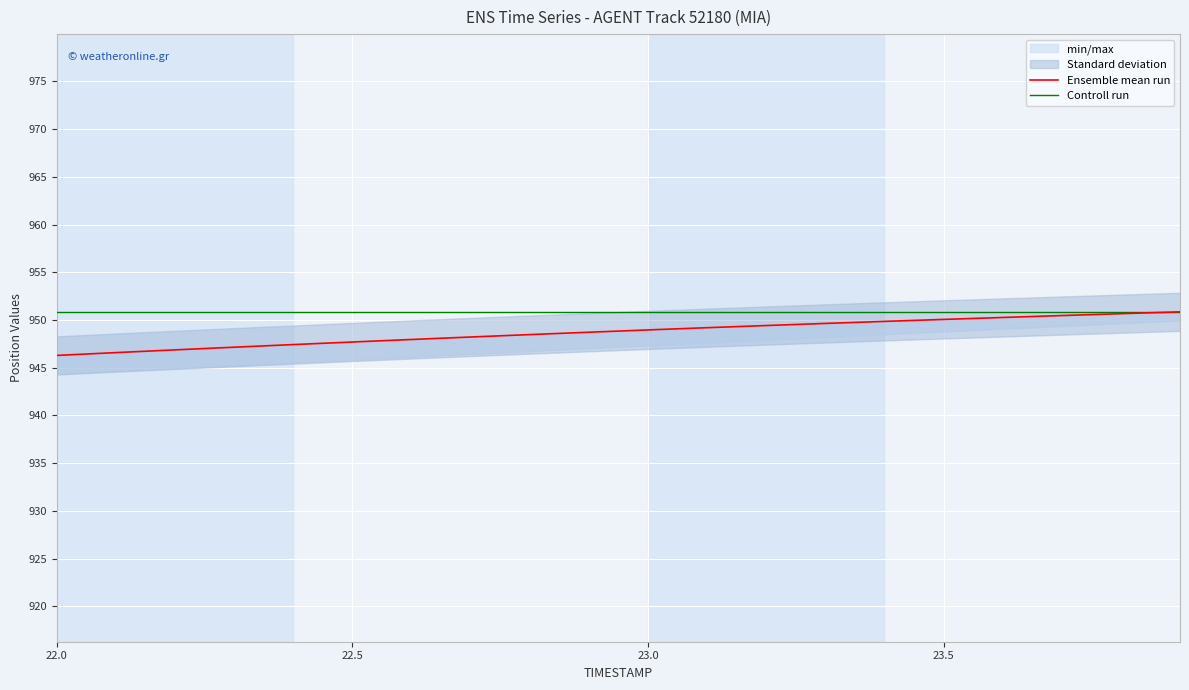

Is this an area chart (filled region under the line)?

No